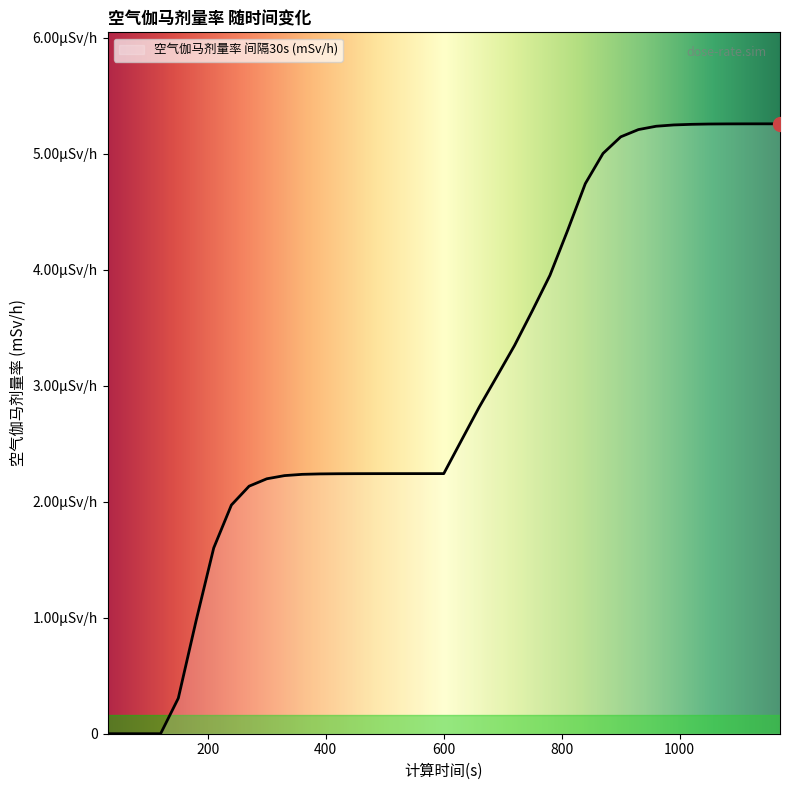

Does the chart display data point markers on the line(s)?

No